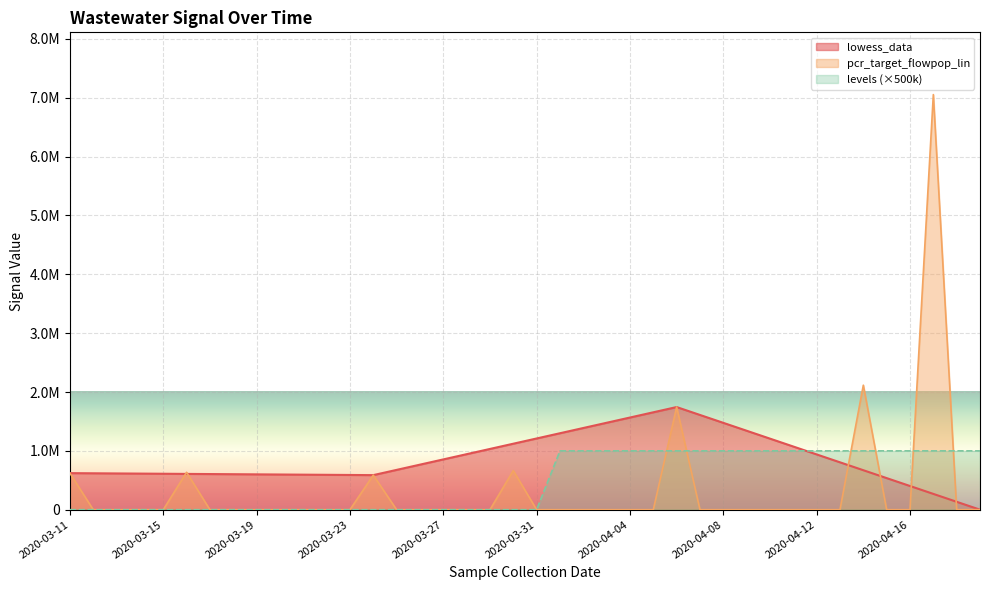

Is it true that lowess_data equals 475744.0 at 2020-04-12?

False